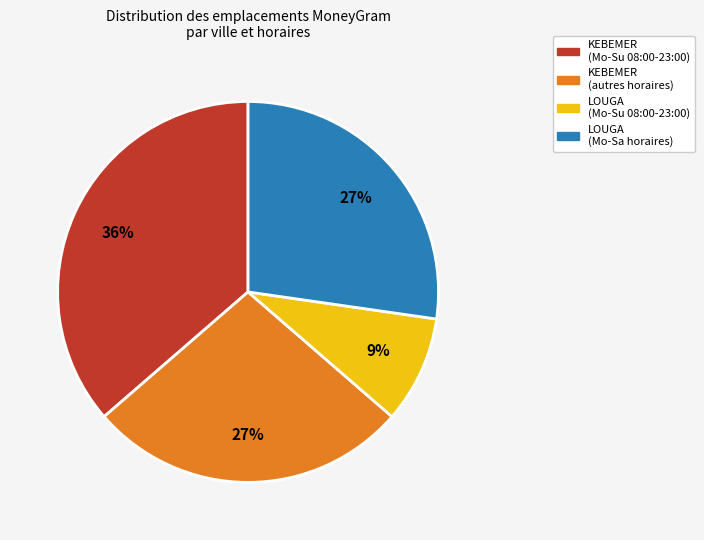

Is there any slice that represents more than half of the pie?

No